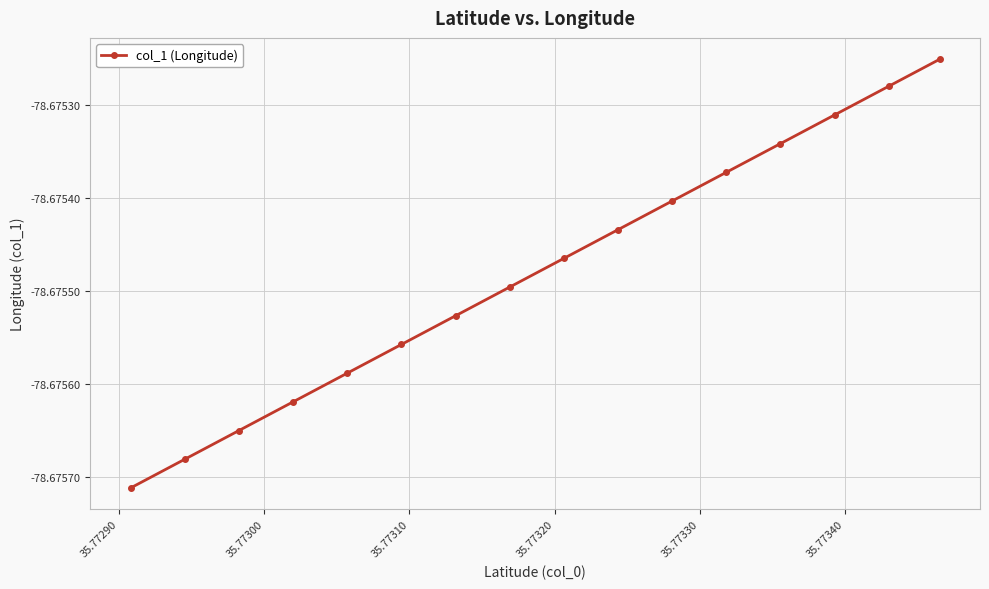

True or false: there are more than 0 points higher than both neighbors.

False